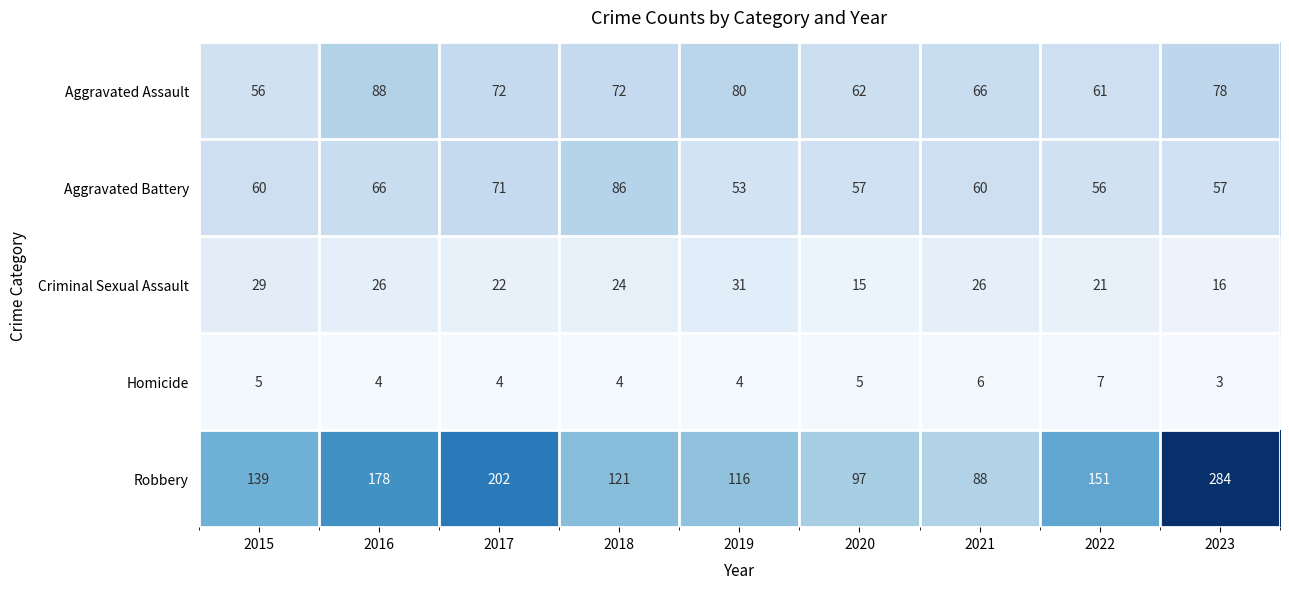

Count the number of categories in the chart.

9